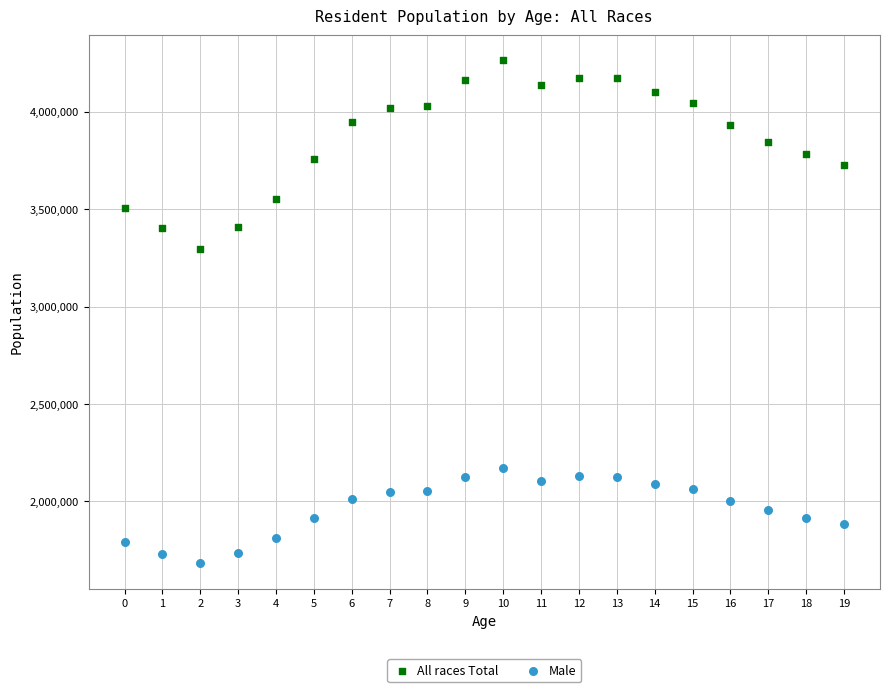

Which series contains the lowest Y value?

Male